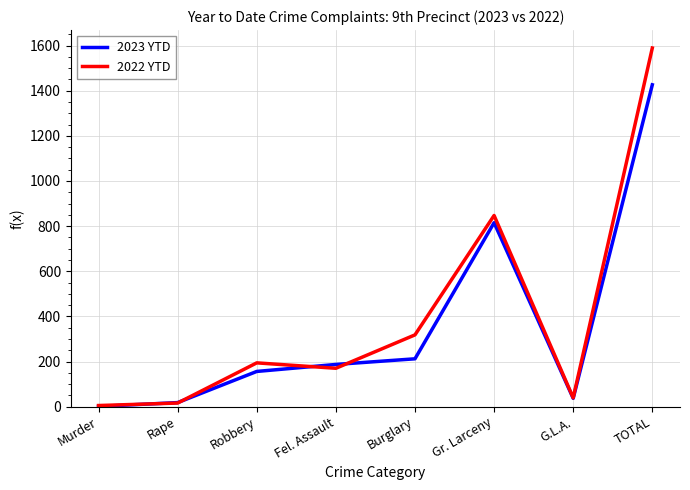

The 2023 YTD series shows 212 at Burglary. True or false?

True